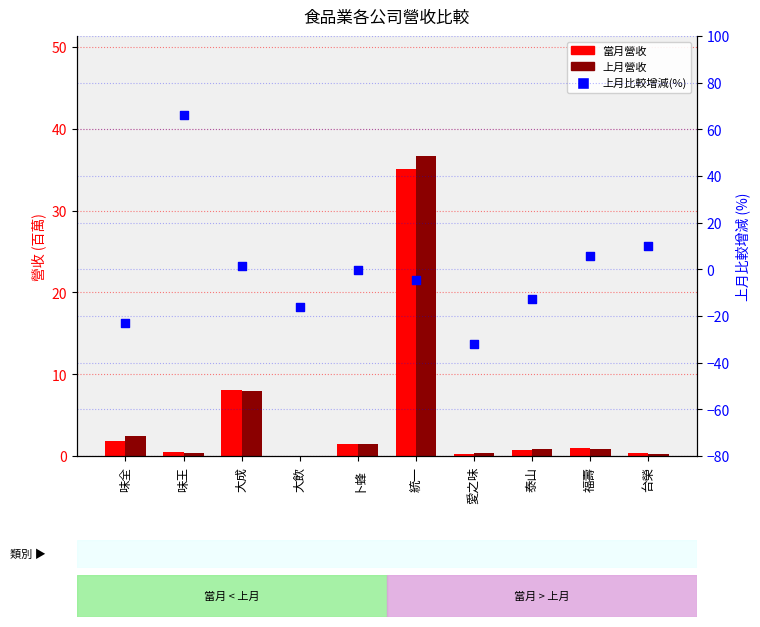

At which category is the sum across all series the highest?

統一